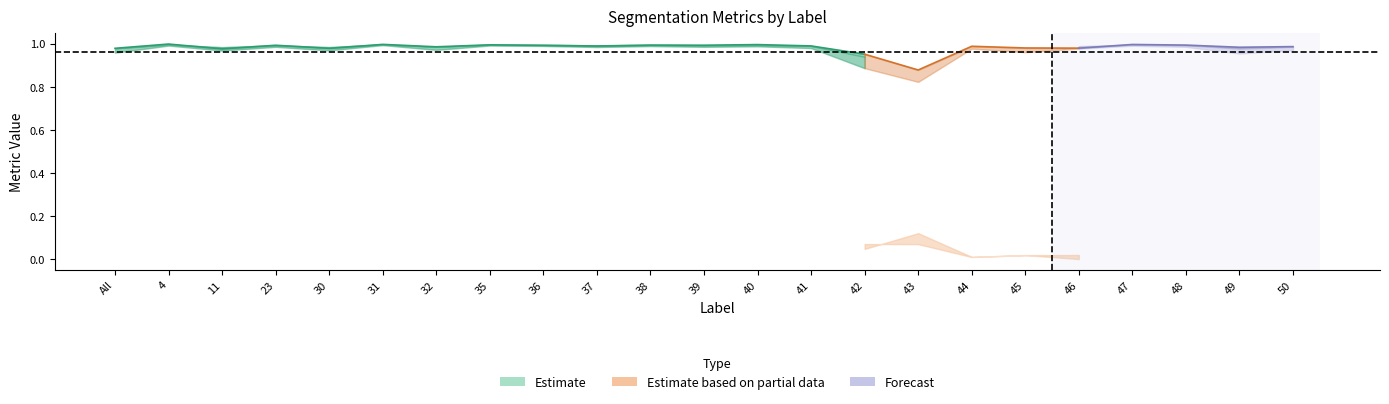

How many lines are shown in the chart?

5